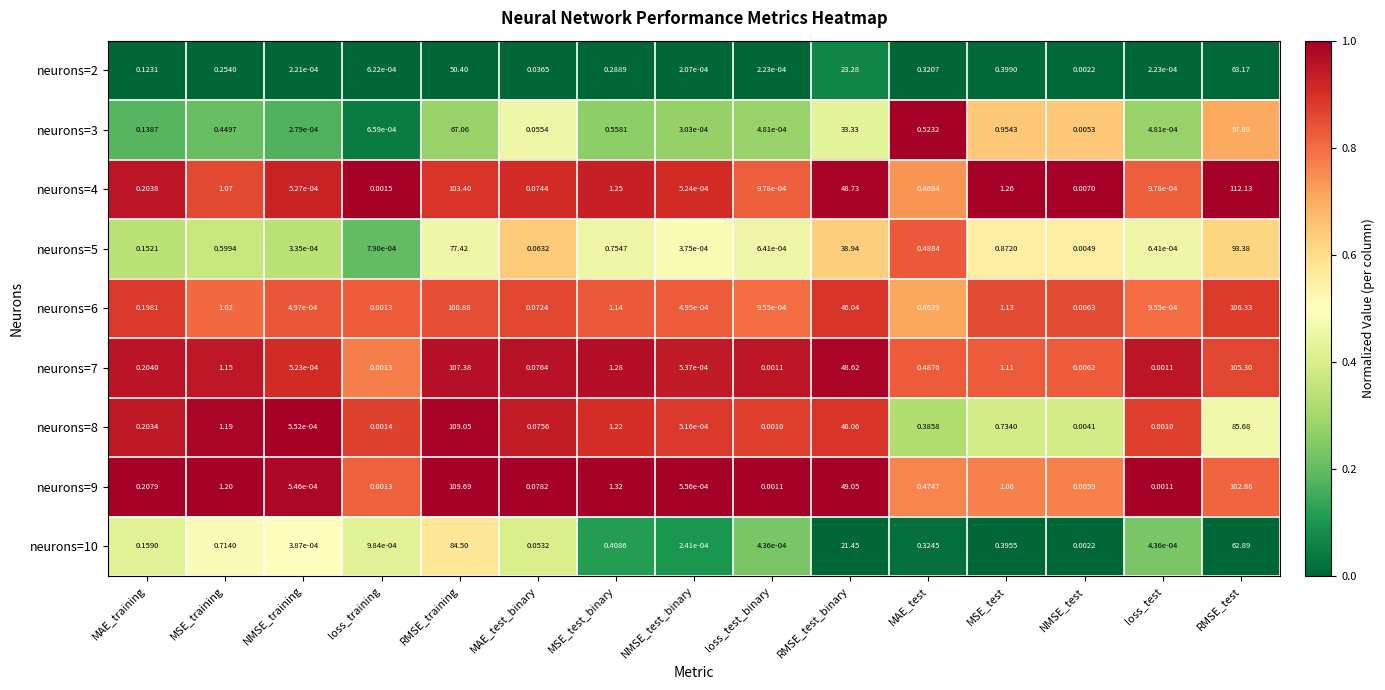

Which series has the largest range (max minus min)?

neurons=4